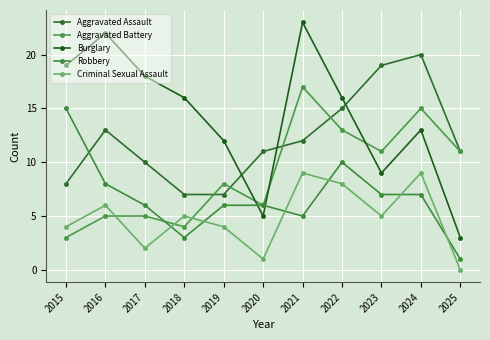

What is the difference between the Aggravated Assault values at 2018 and 2025?

4